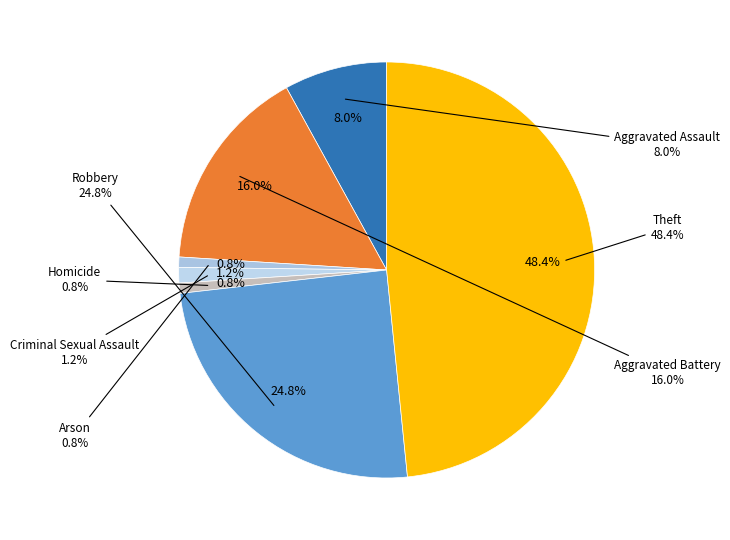

Combined, what portion of the pie is Homicide and Aggravated Battery?

16.8%